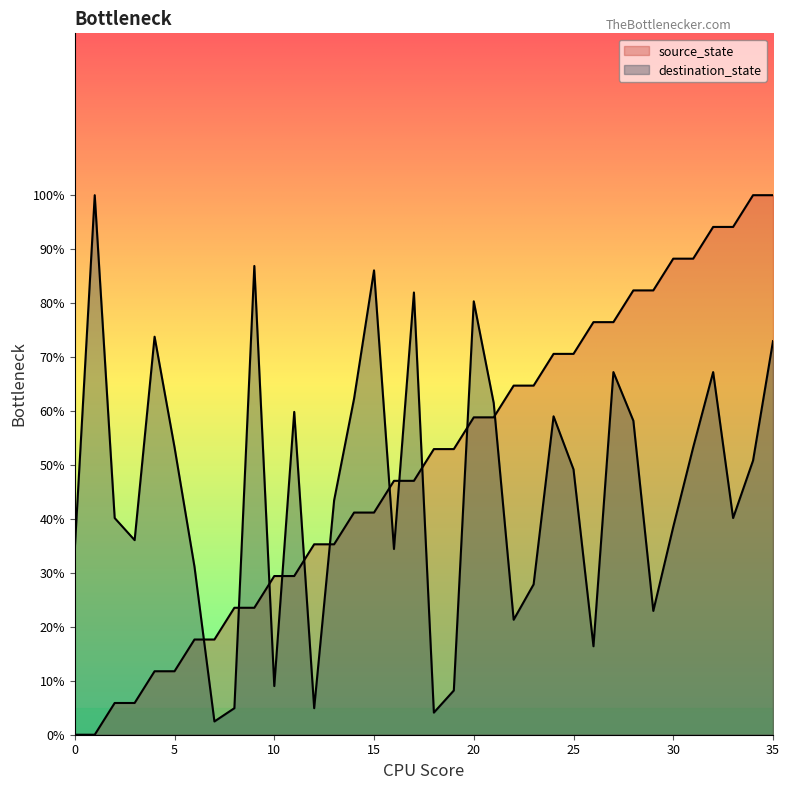

How many intersections are there between destination_state and source_state?

11